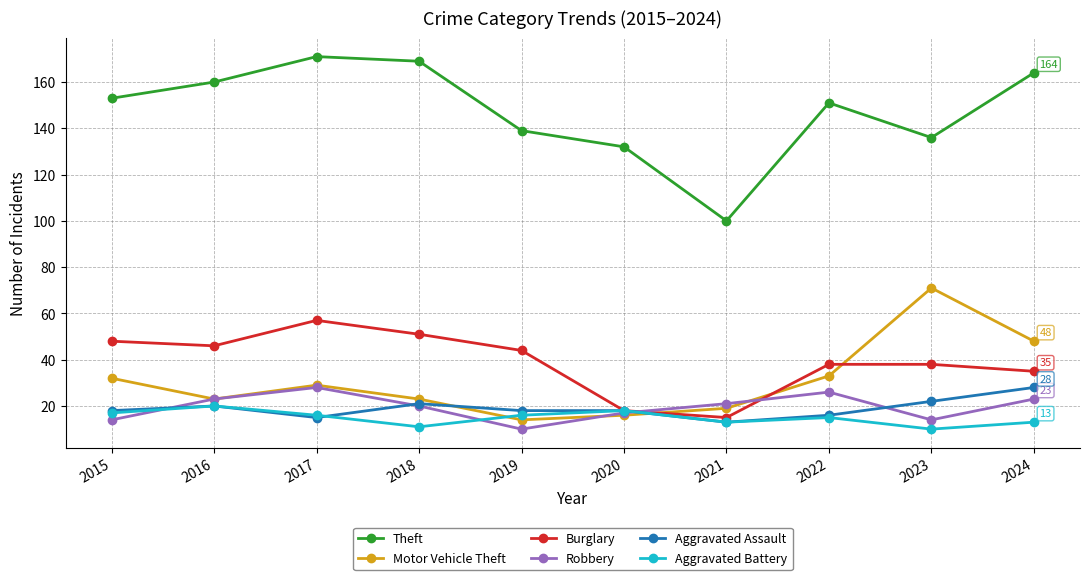

What is the total value across all series at 2017?

316